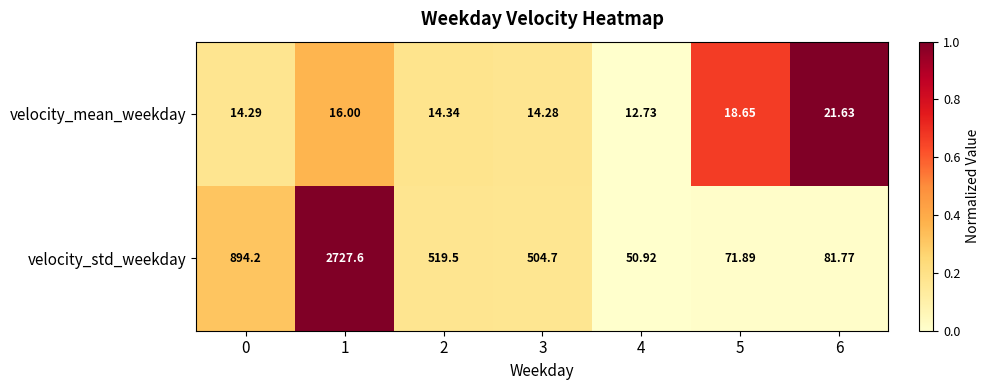

Which series has the largest total across all categories?

velocity_std_weekday